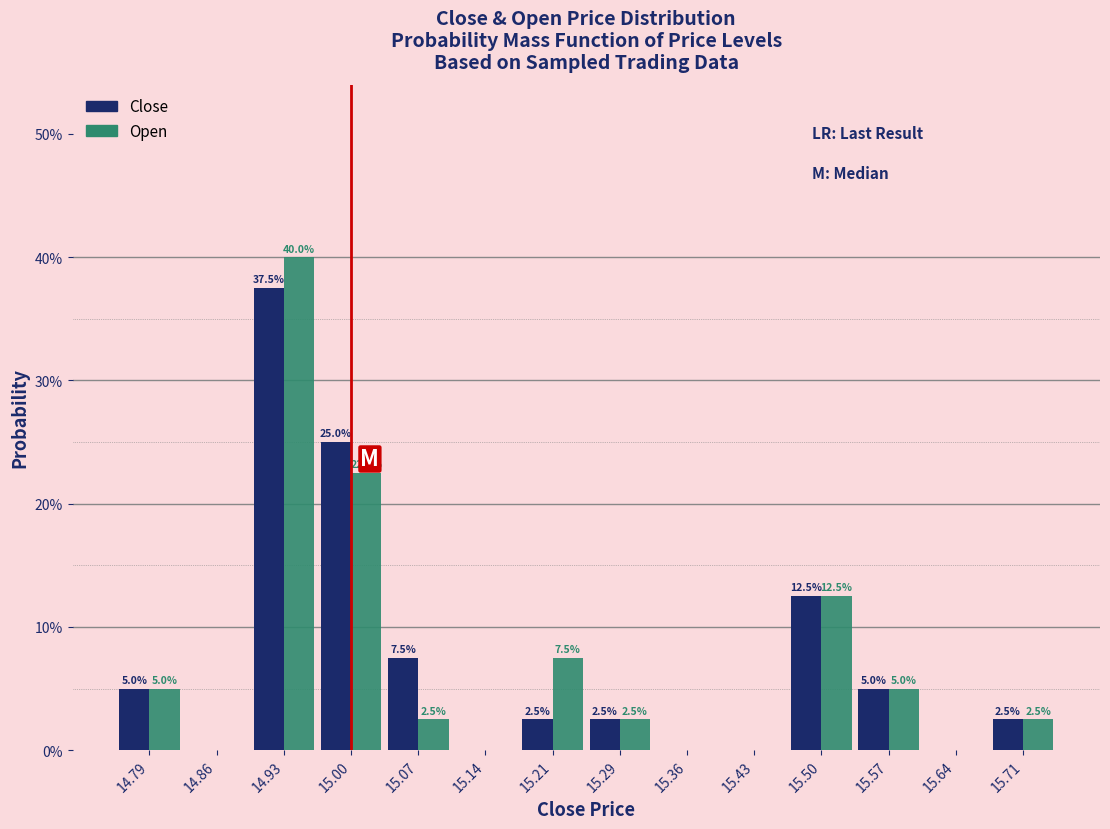

In the Close series, which range on the x-axis has the tallest bar?

14.89 to 14.96